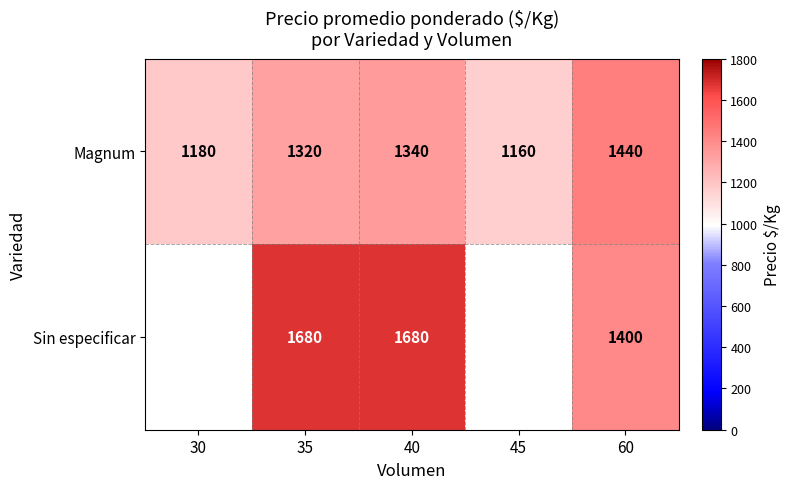

Rank the categories by Magnum value from highest to lowest.

60, 40, 35, 30, 45